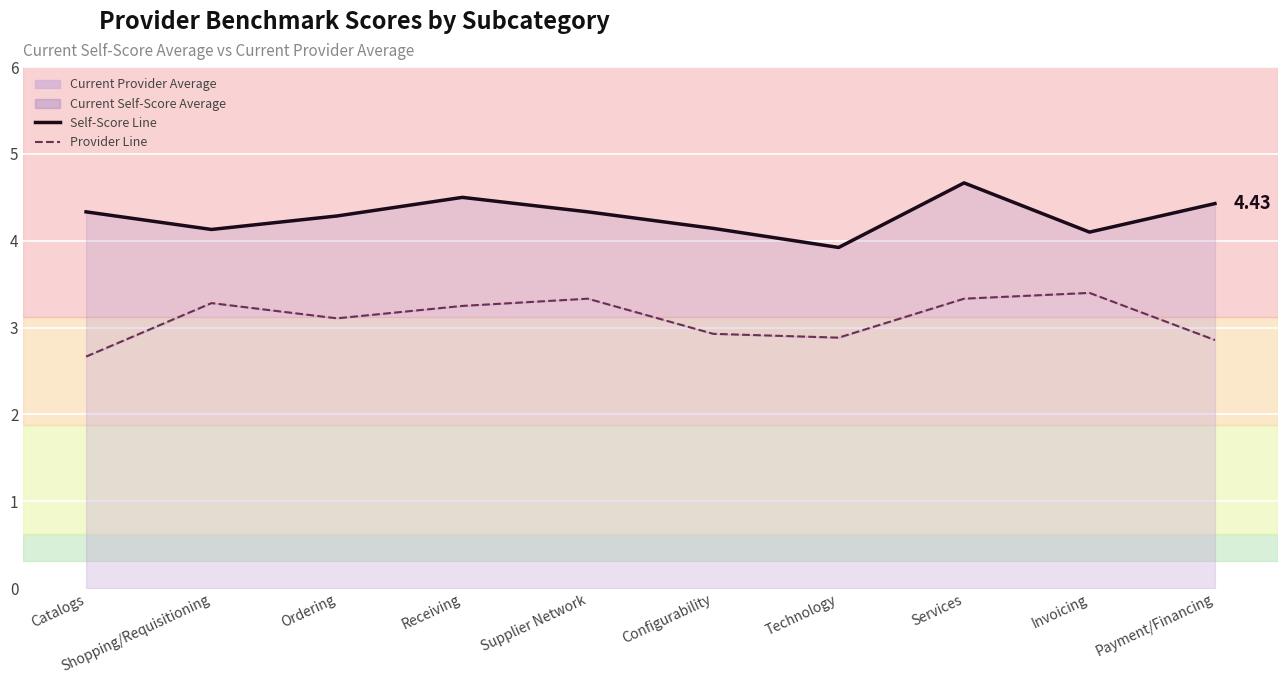

At which category is the sum across all series the highest?

Services